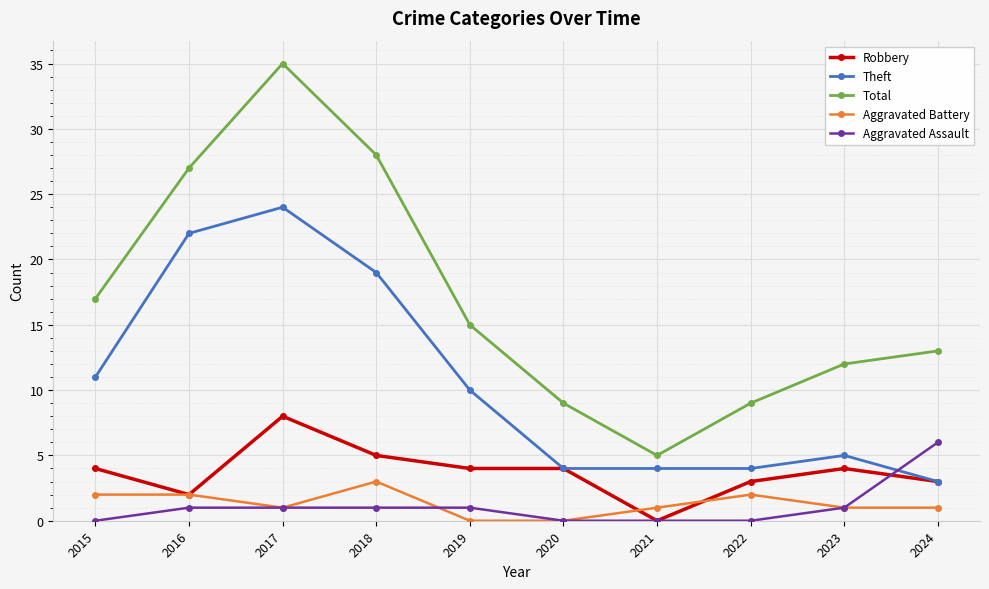

Between 2015 and 2024, which series saw the biggest shift?

Theft